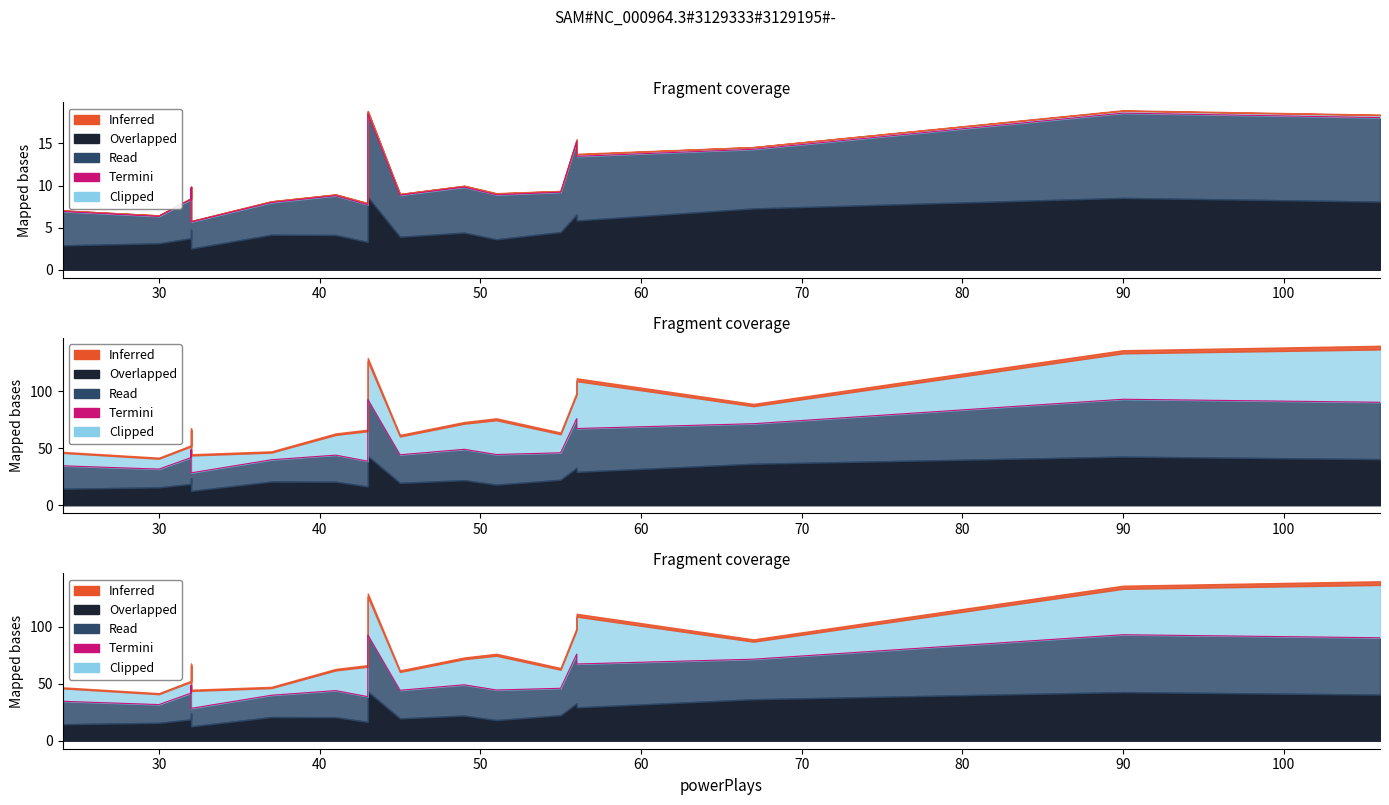

How many data points are less than 46?

9